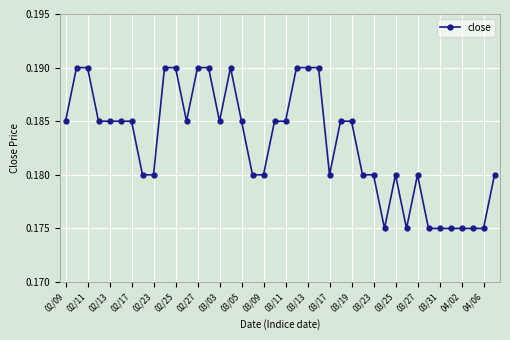

Count the values in the range 0 to 1.

40